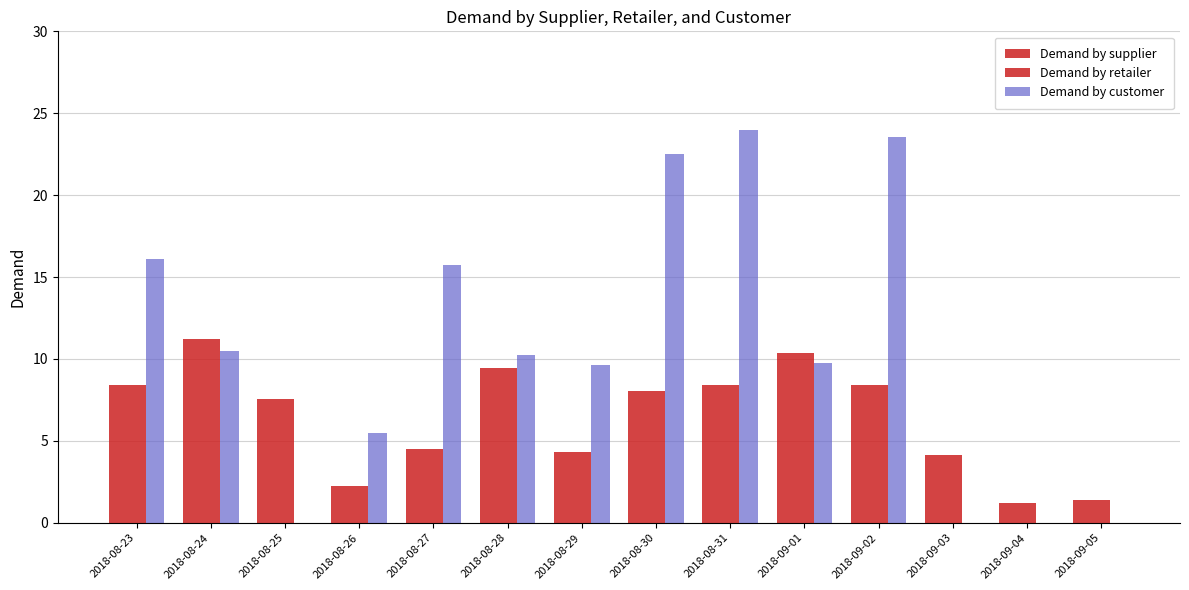

How many data points in Demand by supplier are above 8?

7